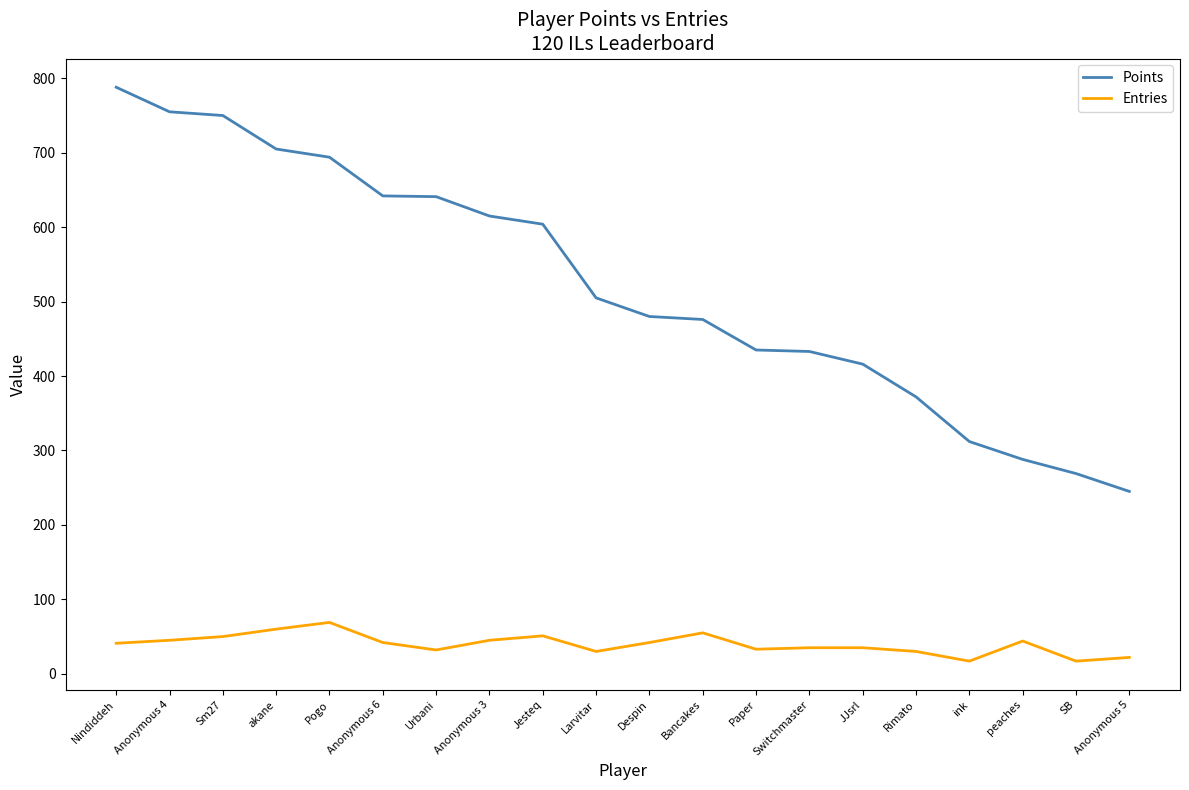

Is the value of Points at Jesteq greater than the value of Entries at Rimato?

Yes